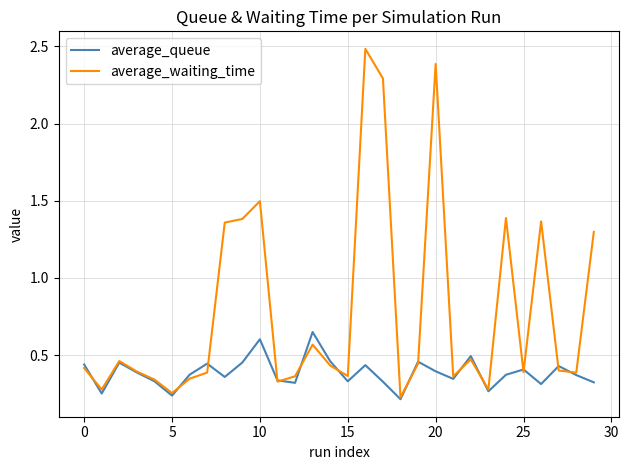

Count the average_queue values in the range 0 to 1.

30